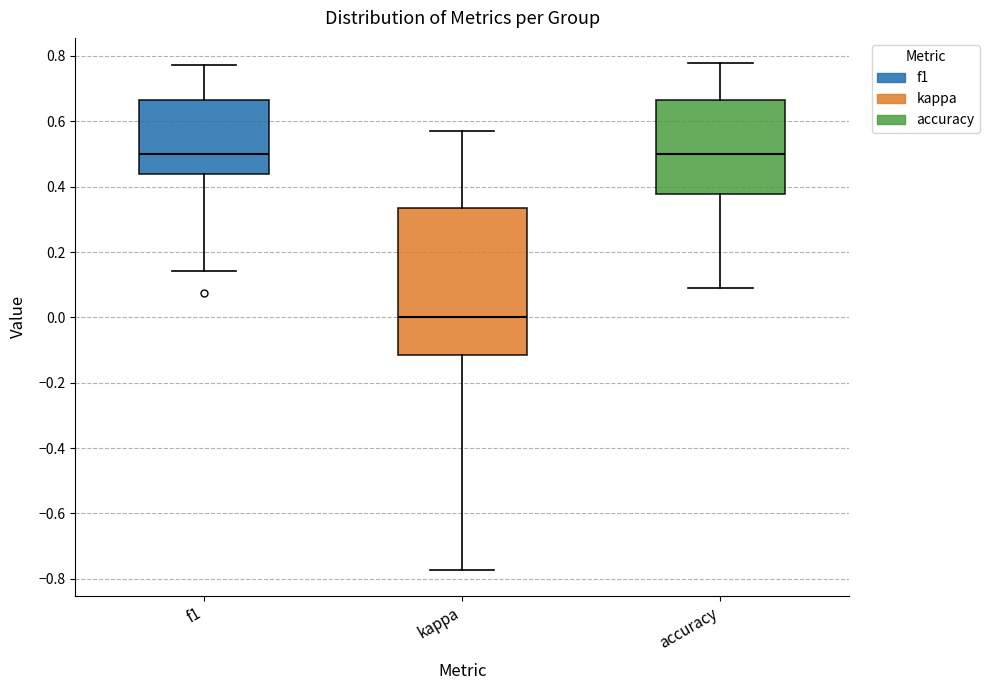

Which box is the tallest, from its lower edge to its upper edge?

kappa